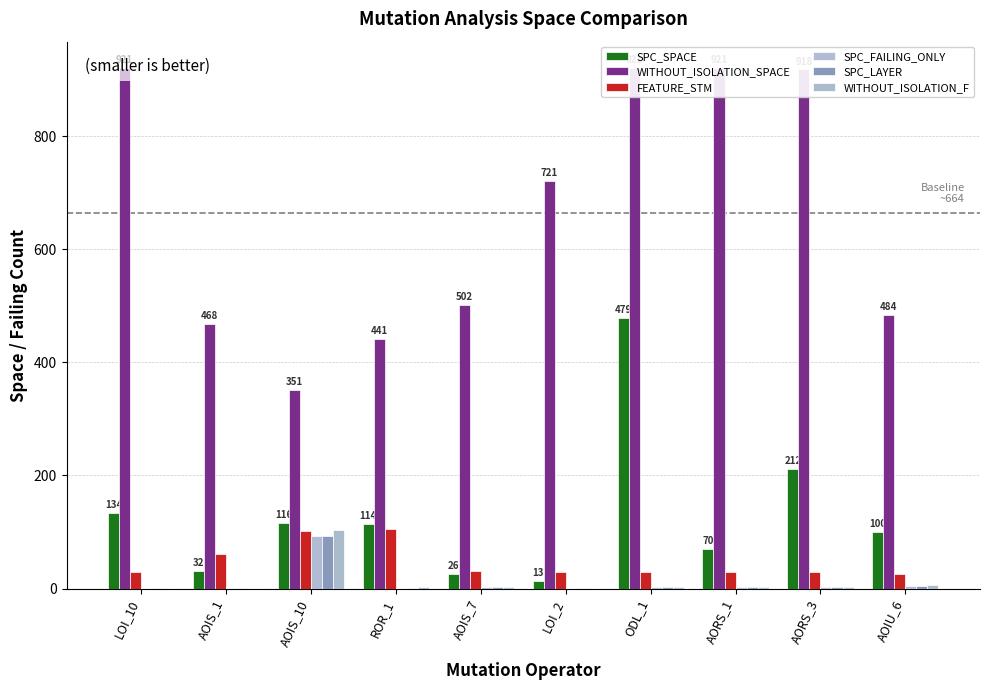

What is the label of the 1st bar from the right?

AOIU_6